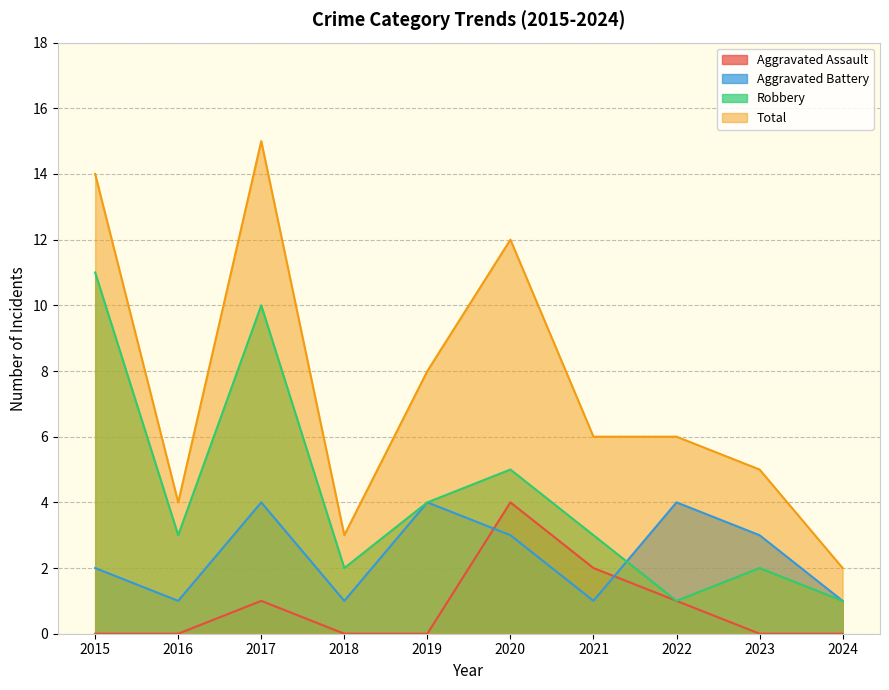

True or false: Aggravated Battery and Total intersect in this chart.

False